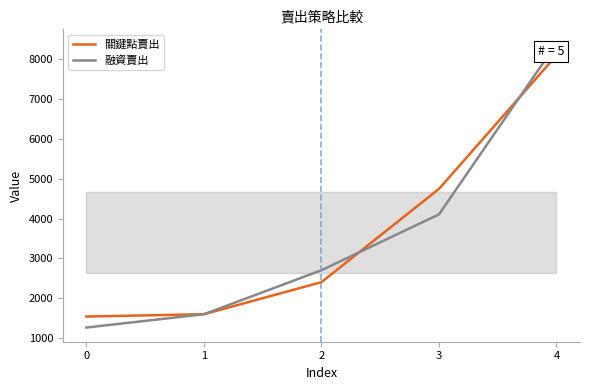

What is the difference between the maximum and minimum values in the 融資賣出 series?

7137